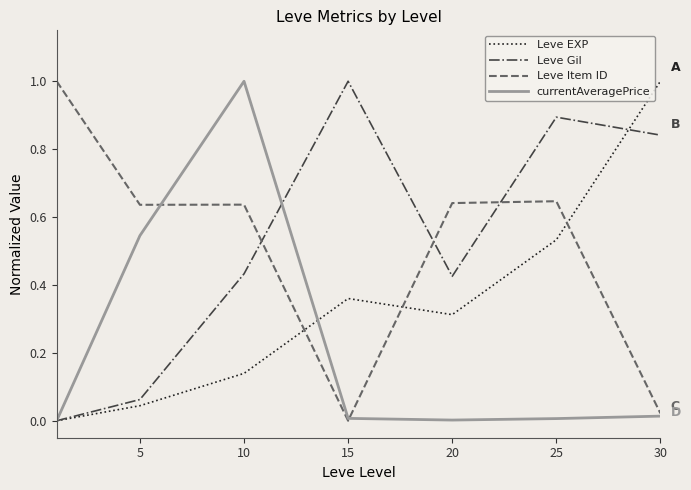

How many times do Leve Gil and Leve Item ID cross each other?

3